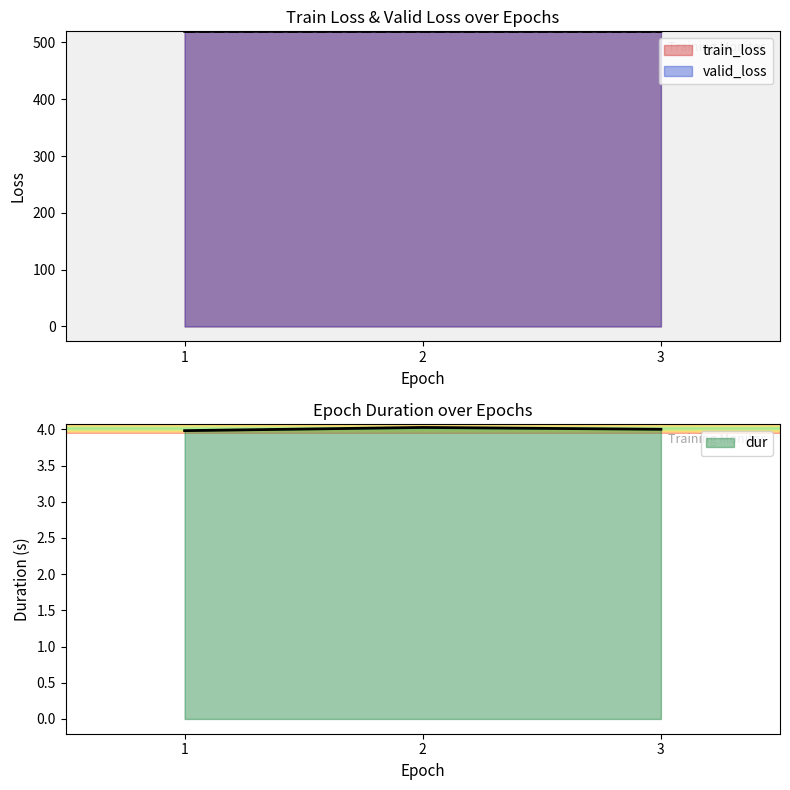

What value does the train_loss series have at 3?

519.6